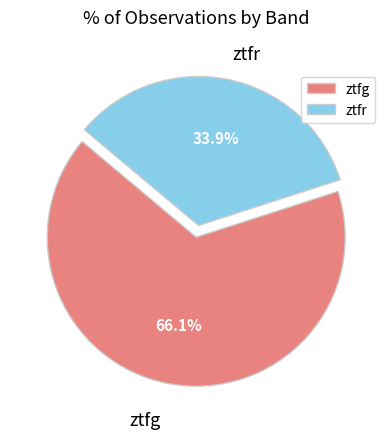

Which slice represents more than half of the pie?

ztfg